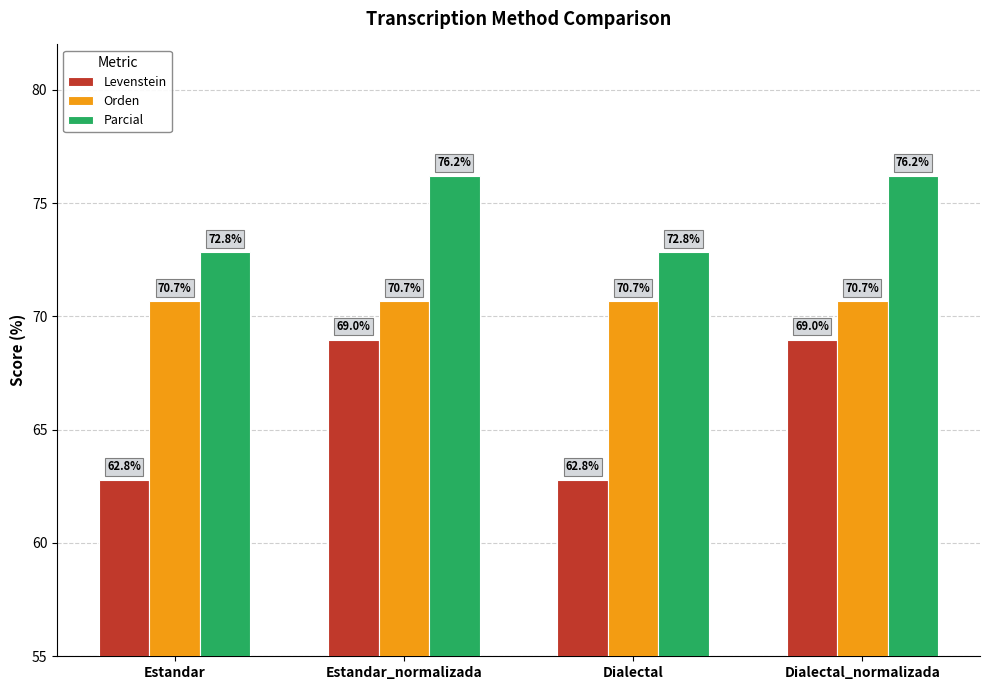

Rank the series by their maximum value, from lowest to highest.

Levenstein, Orden, Parcial